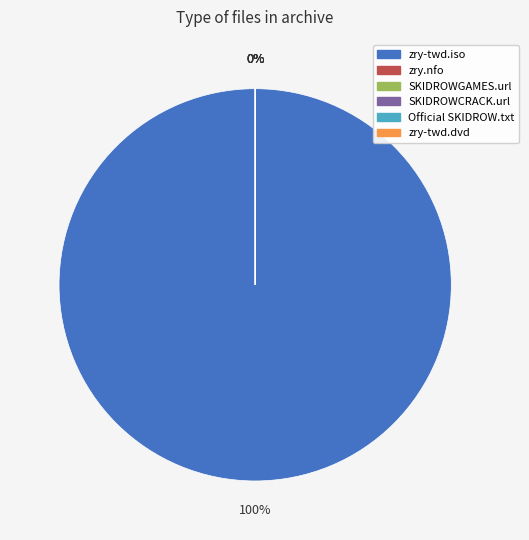

What is the majority slice?

zry-twd.iso